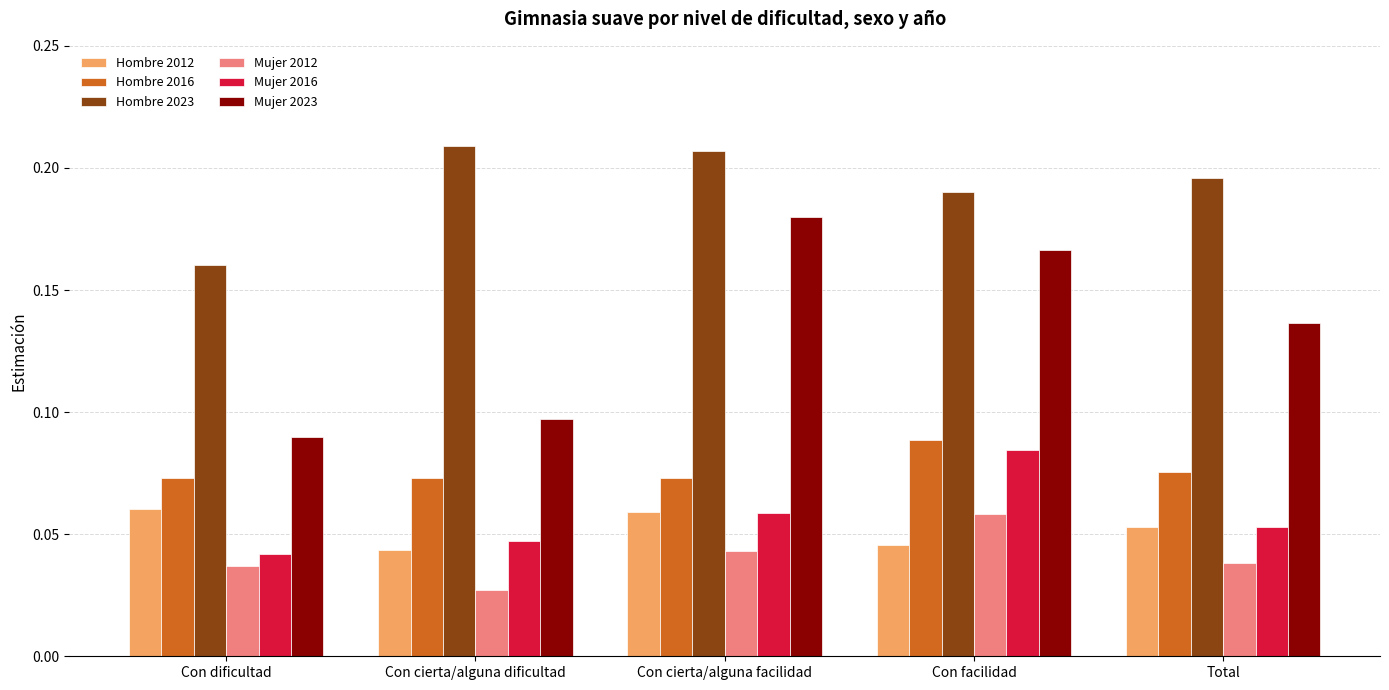

Is the value of Mujer 2016 at Con dificultad greater than the value of Hombre 2023 at Con cierta/alguna facilidad?

No